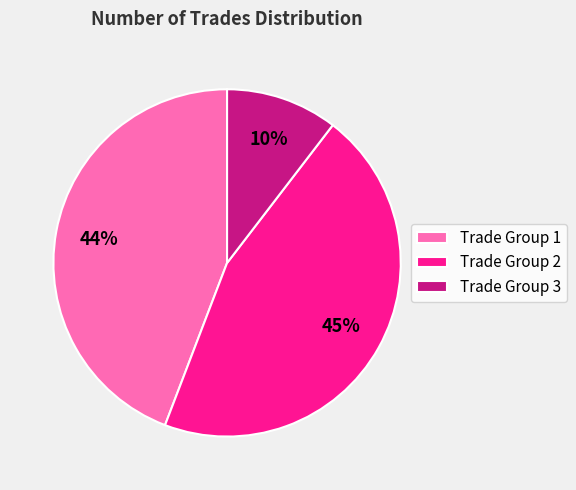

Which has a higher value, Trade Group 1 or Trade Group 3?

Trade Group 1